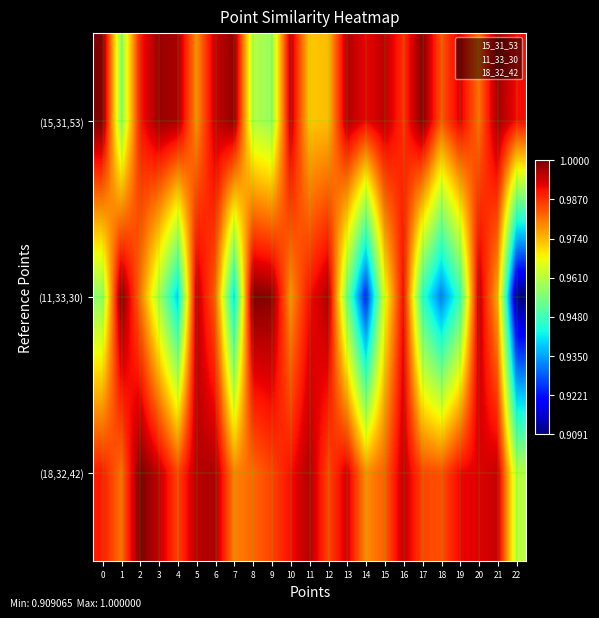

What is the difference between the maximum and second lowest values in the (11,33,30) series?

0.1